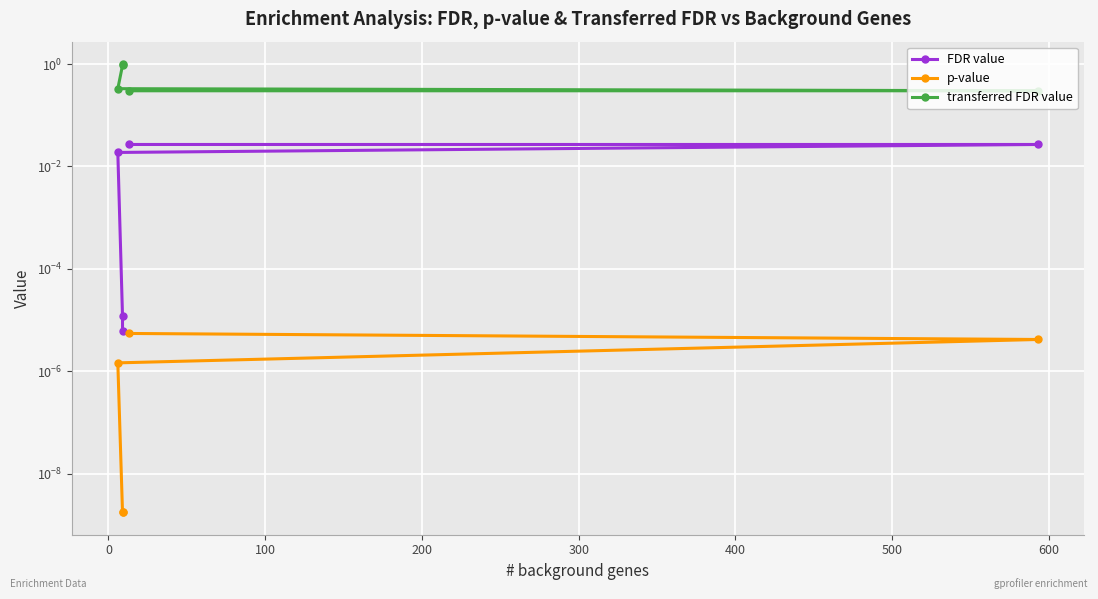

What is the average value of the transferred FDR value series?

0.6